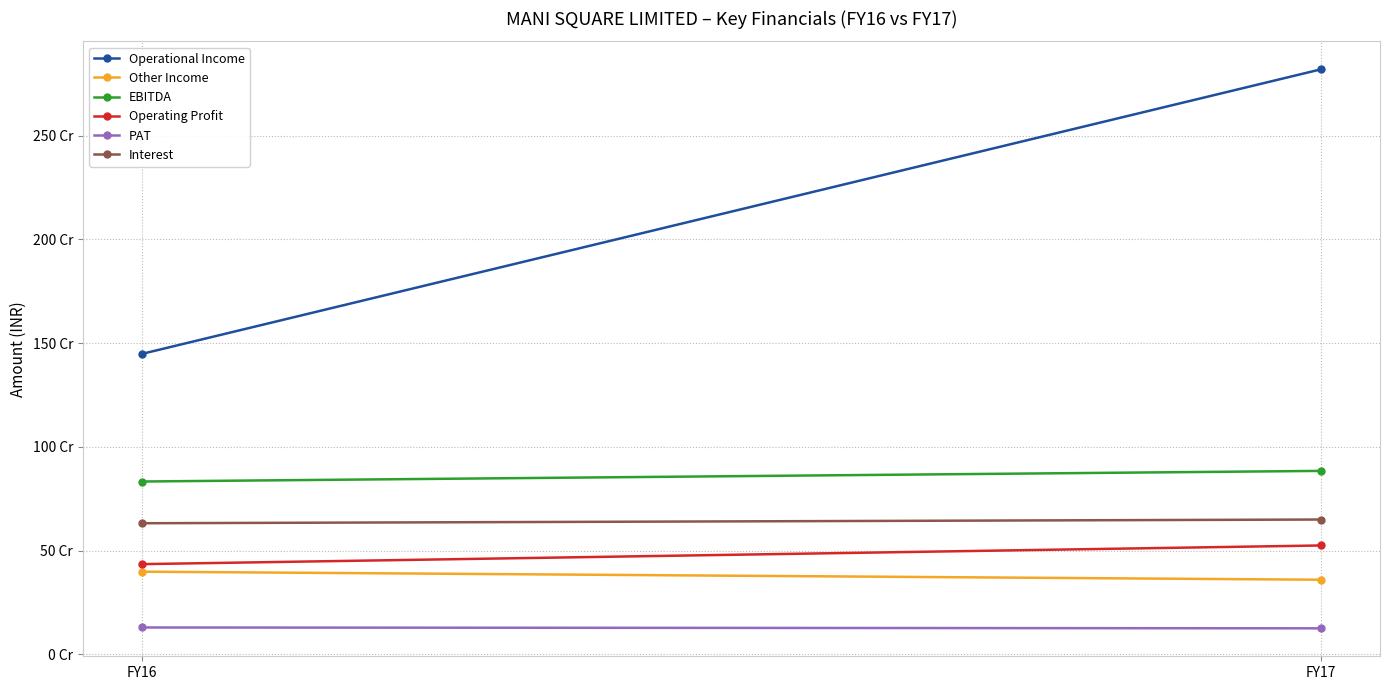

How many lines are shown in the chart?

6